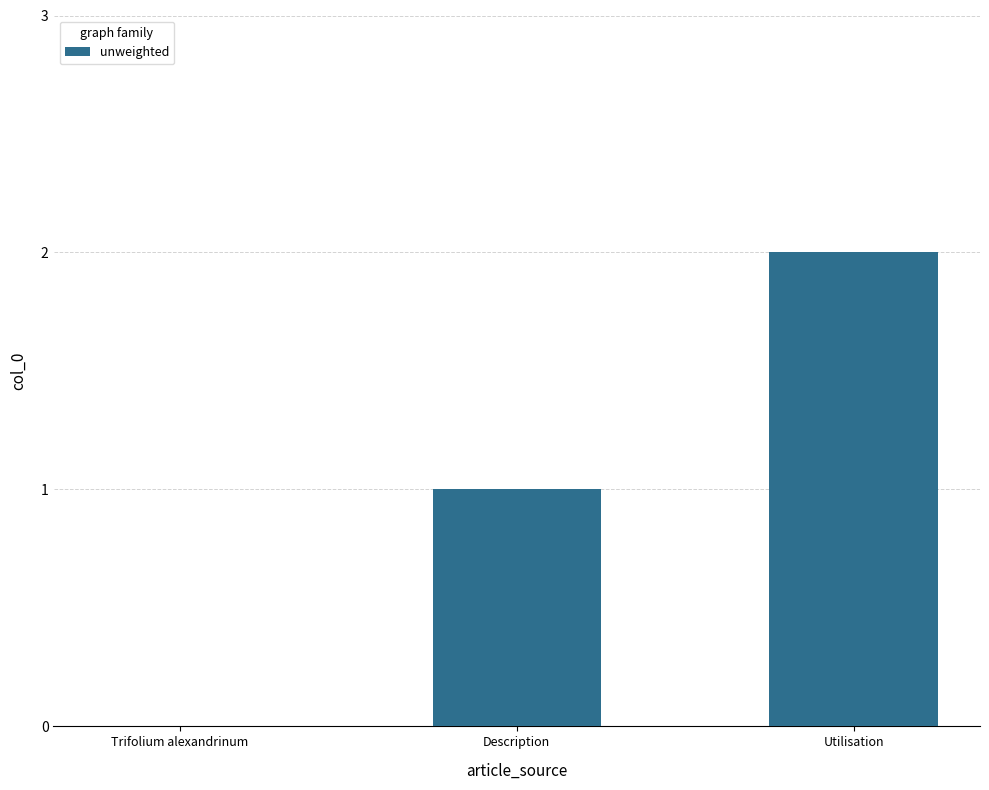

Reading left to right, transcribe all the data shown in this chart.

0	1	2